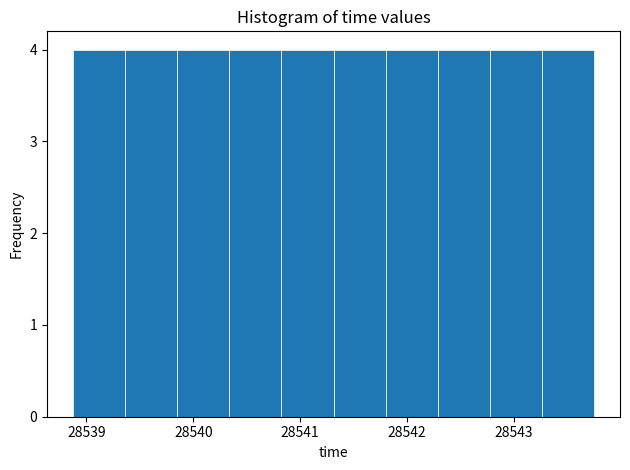

Reading left to right, list every bar in this chart as the range it spans on the x-axis followed by its height. Neither the bar edges nor the heights are printed on the chart, so give them approximately, as read against the axes.

28538.9 to 28539.4: 4
28539.4 to 28539.9: 4
28539.9 to 28540.3: 4
28540.3 to 28540.8: 4
28540.8 to 28541.3: 4
28541.3 to 28541.8: 4
28541.8 to 28542.3: 4
28542.3 to 28542.8: 4
28542.8 to 28543.3: 4
28543.3 to 28543.8: 4